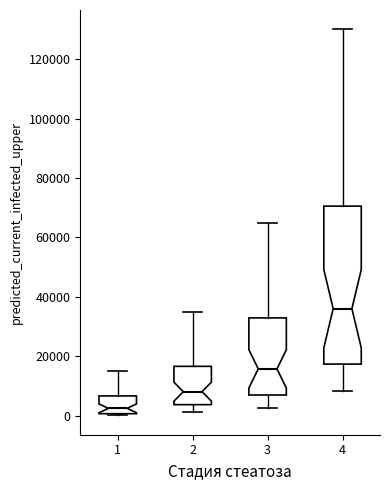

Comparing the boxes themselves (not the whiskers), which one is the tallest?

4